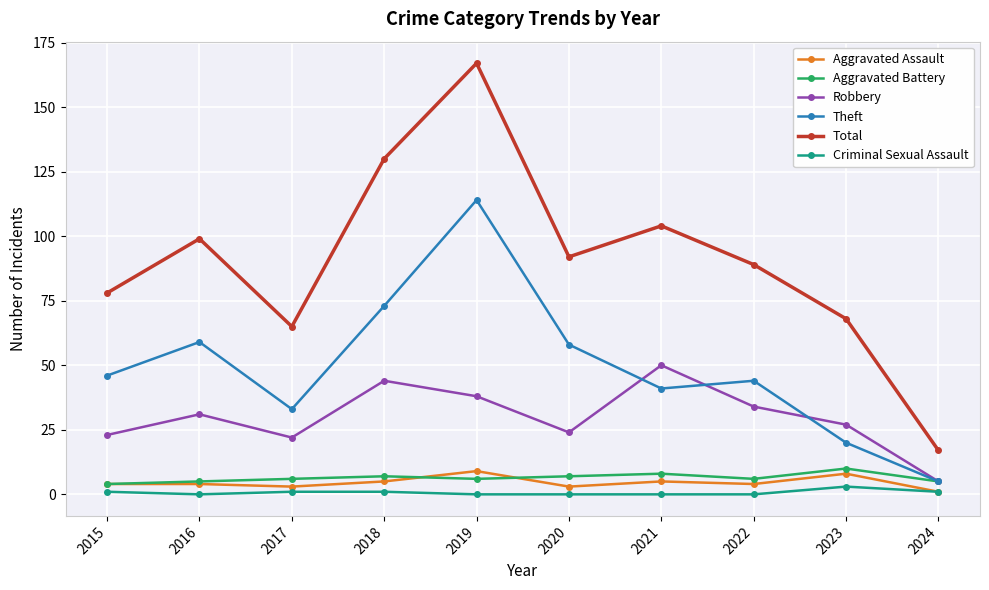

The Robbery series shows 22 at 2017. True or false?

True